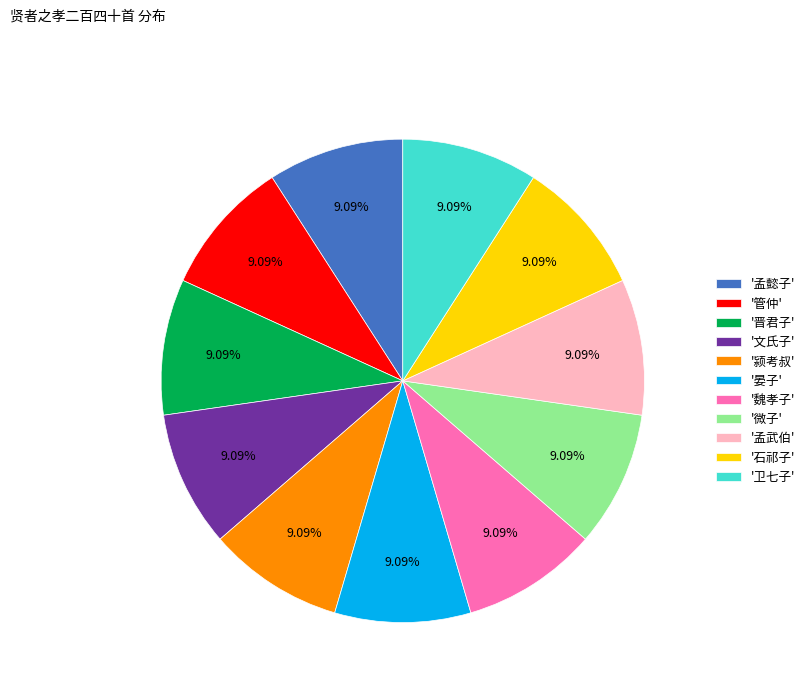

How many slices are in this pie chart?

11